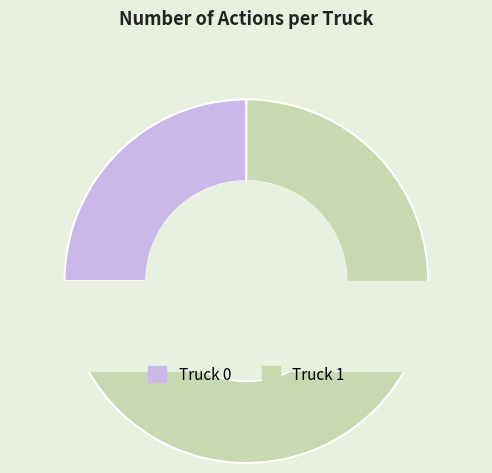

To the nearest percent, what portion does Truck 1 represent?

75%